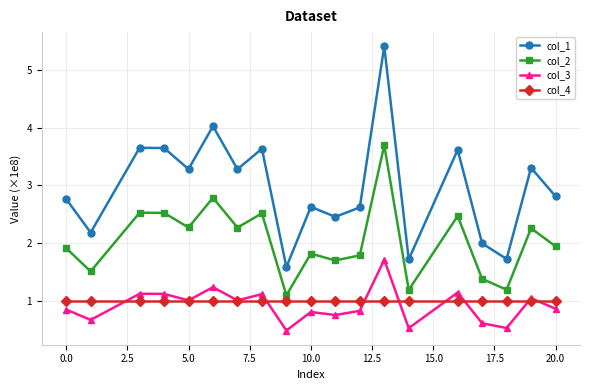

Which series has the largest total across all categories?

col_1